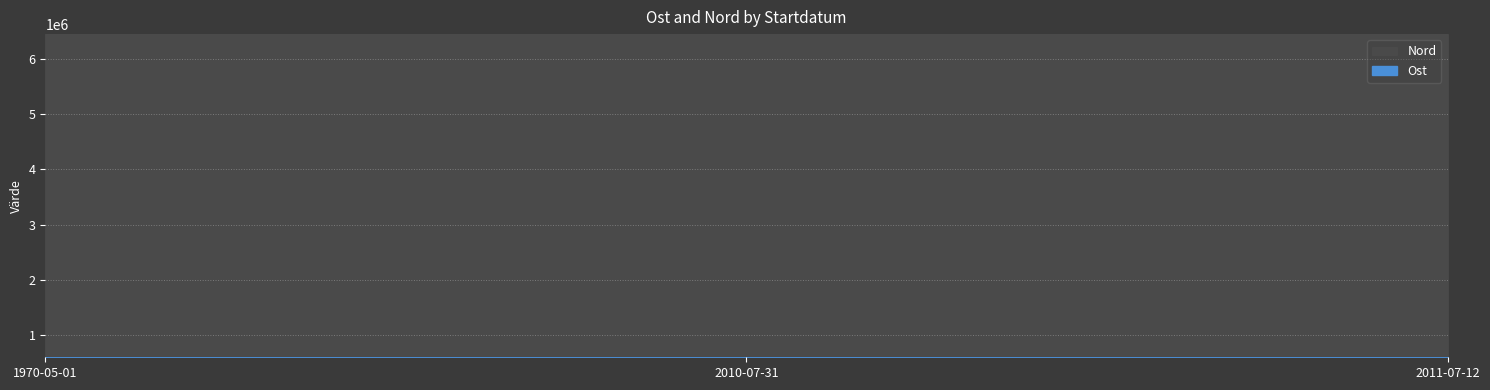

What is the total value across all series at 2011-07-12?

7047351.2